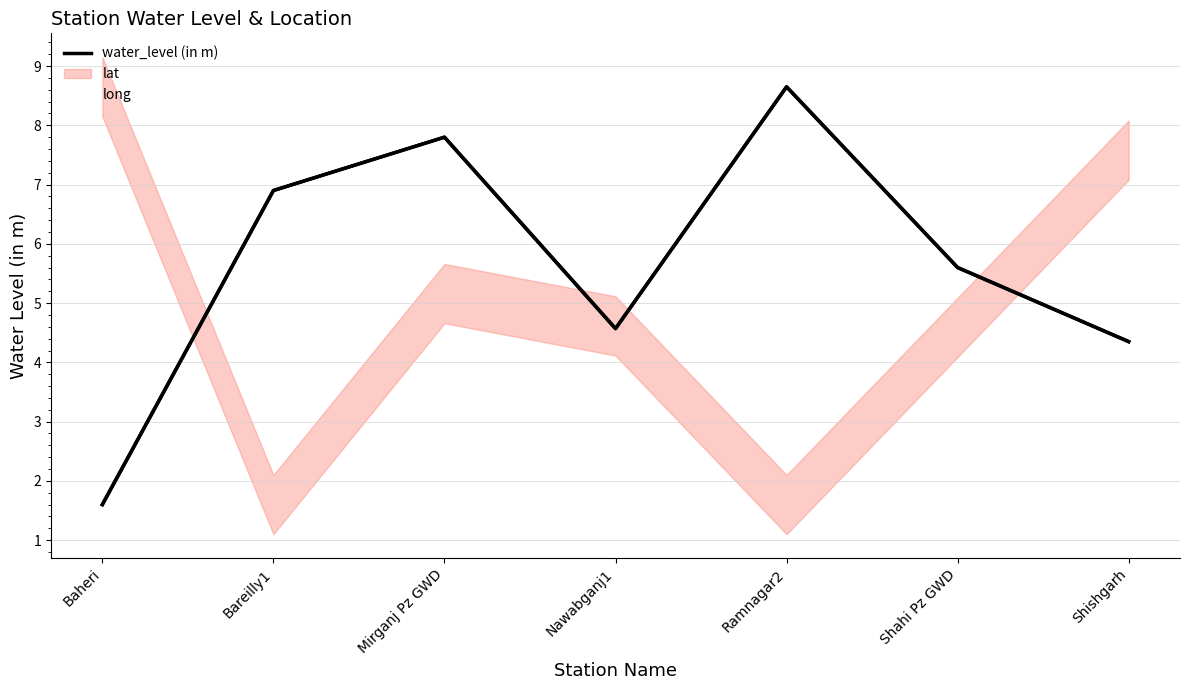

What is the difference between the second highest and second lowest values in the long series?

6.0